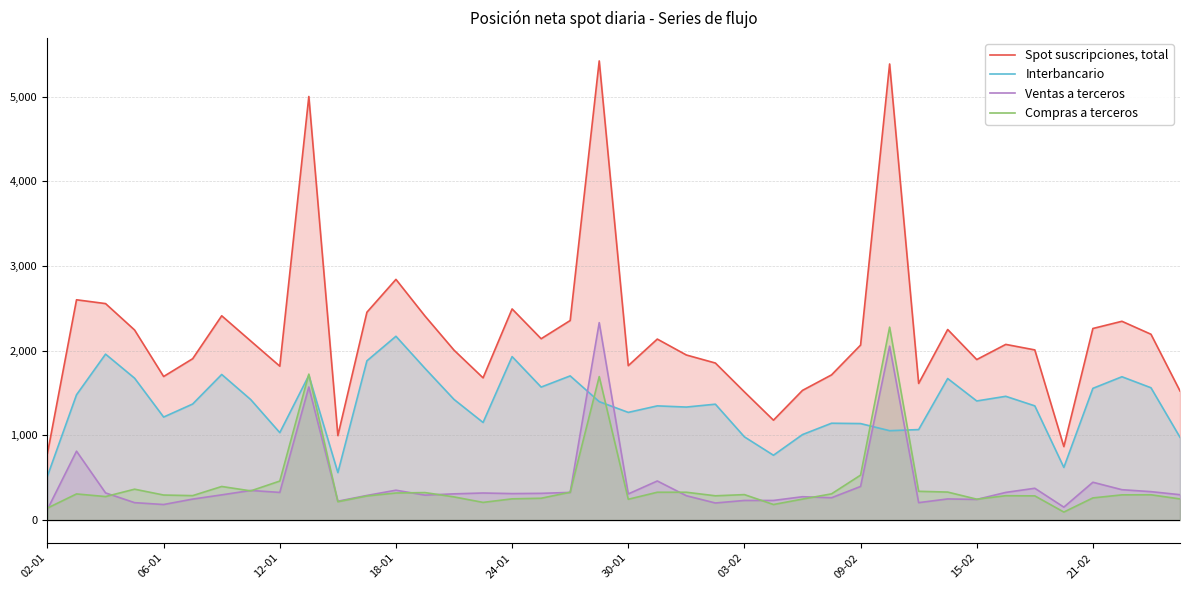

How many data points does each series have?

40